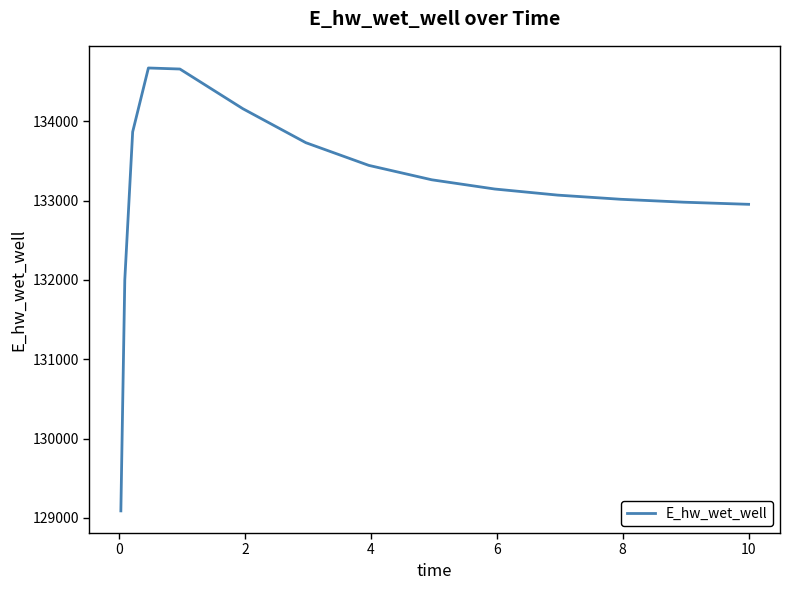

What is the greatest value displayed?

134674.0